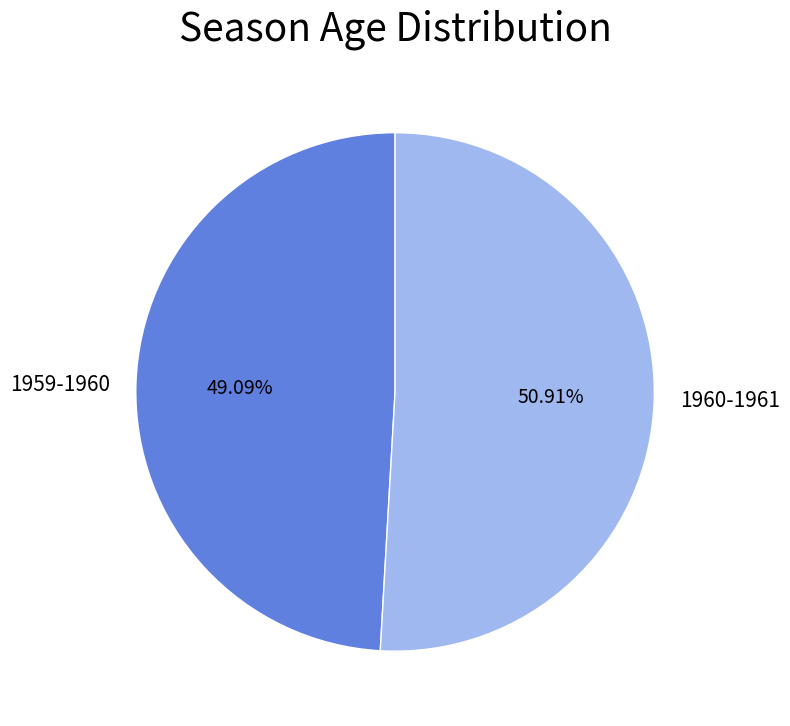

How many slices are in this pie chart?

2